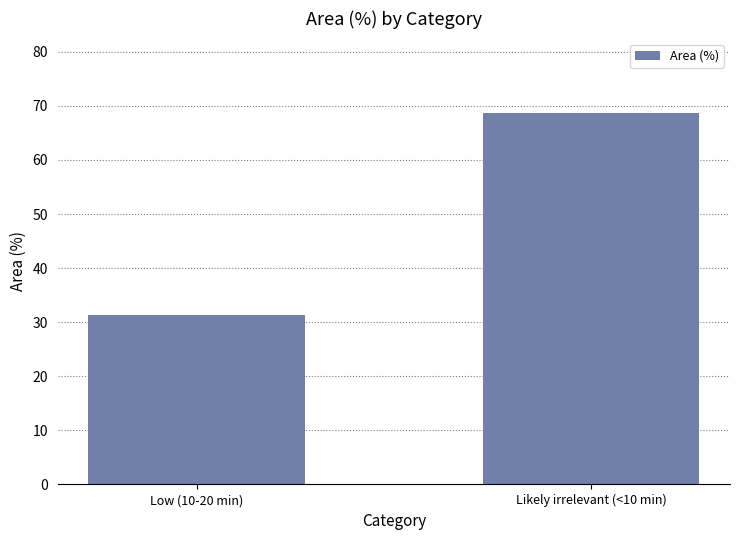

Between Low (10-20 min) and Likely irrelevant (<10 min), which is larger?

Likely irrelevant (<10 min)